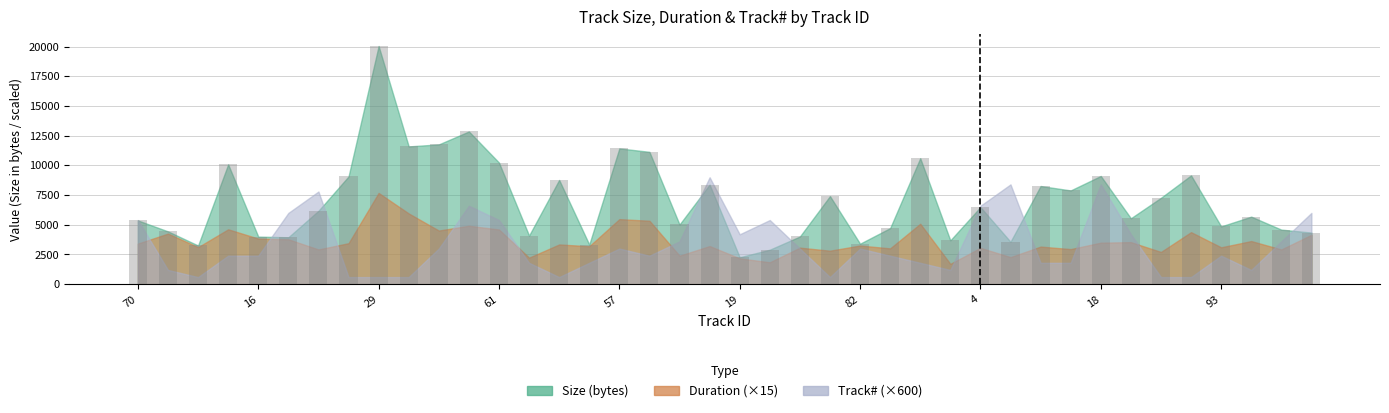

What is the sum of all values?

280869